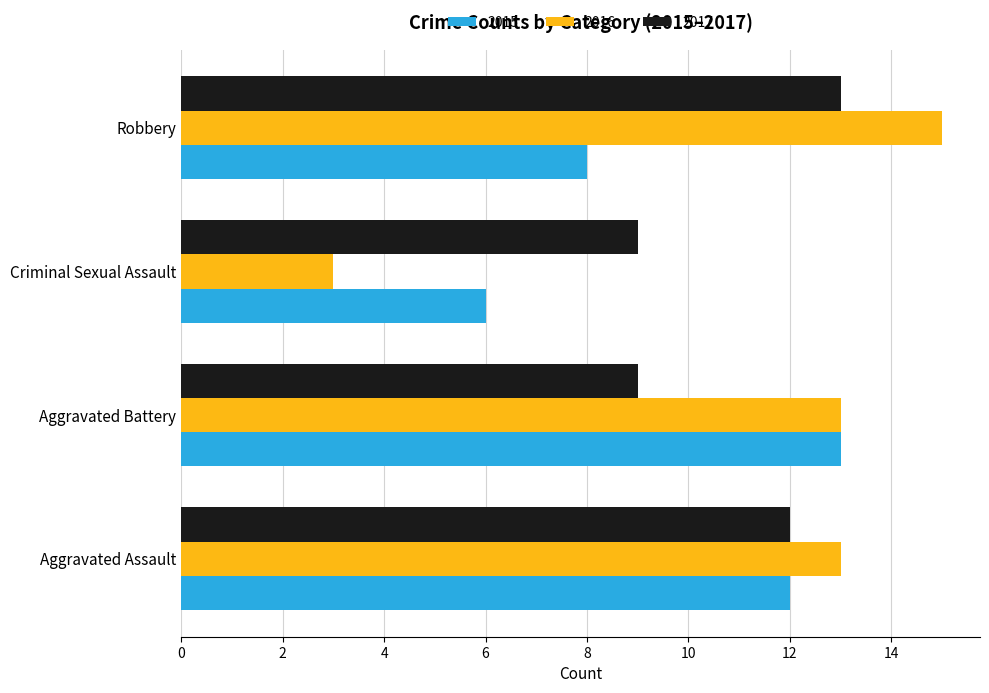

List the labels in order of 2015 value, largest first.

Aggravated Battery, Aggravated Assault, Robbery, Criminal Sexual Assault